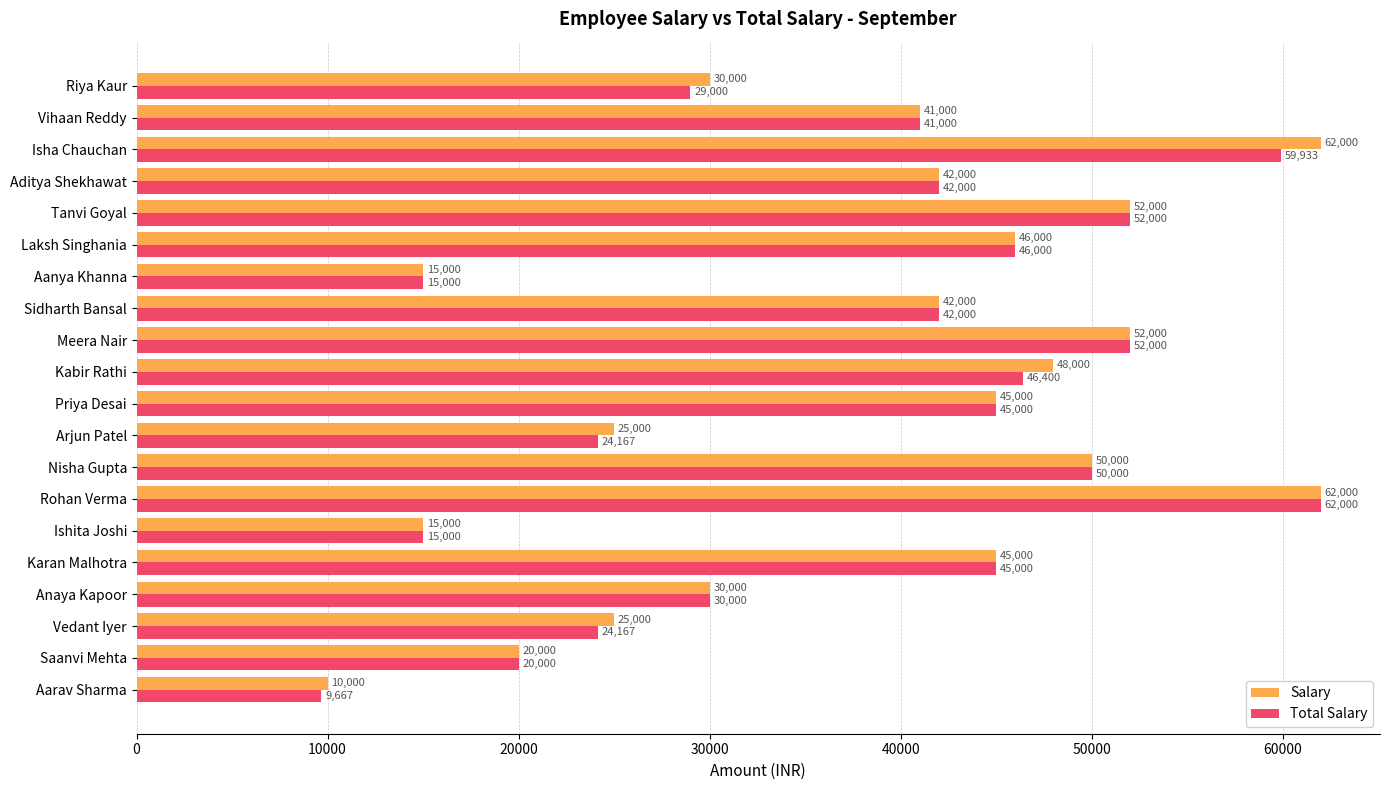

What is the difference between the maximum and minimum values in the Salary series?

52000.0